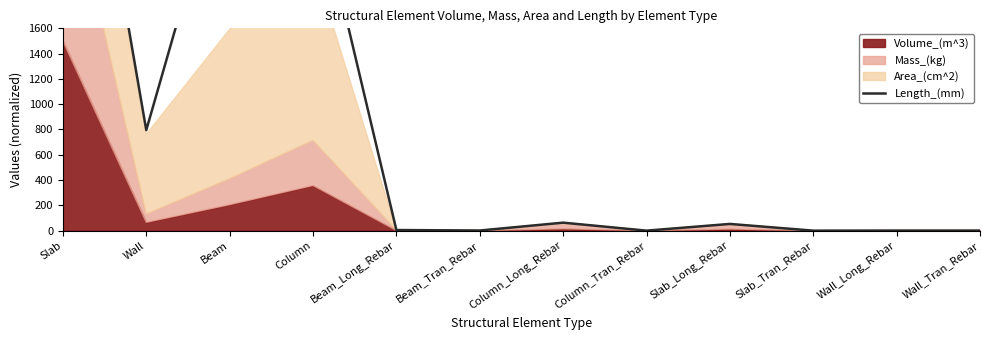

Which category has the highest value across all series?

Slab